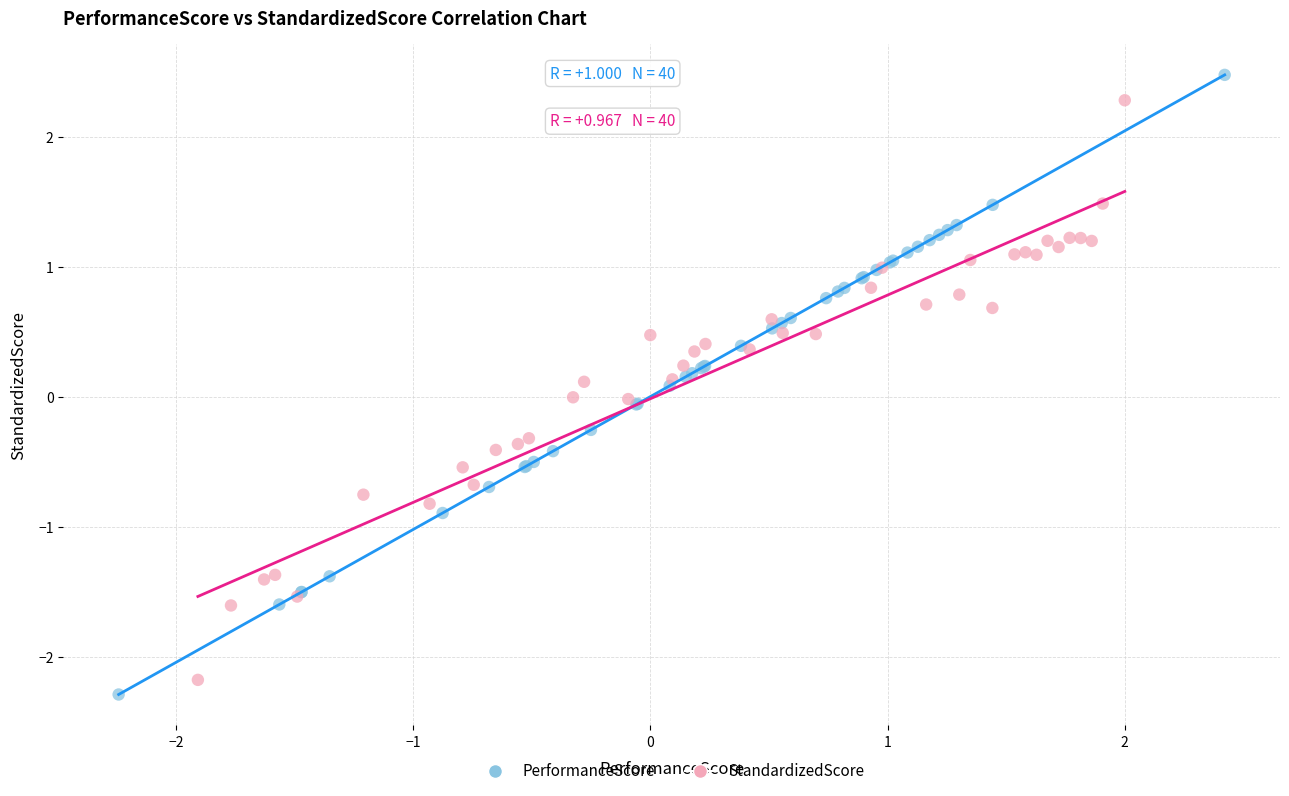

Which series contains the highest Y value?

PerformanceScore